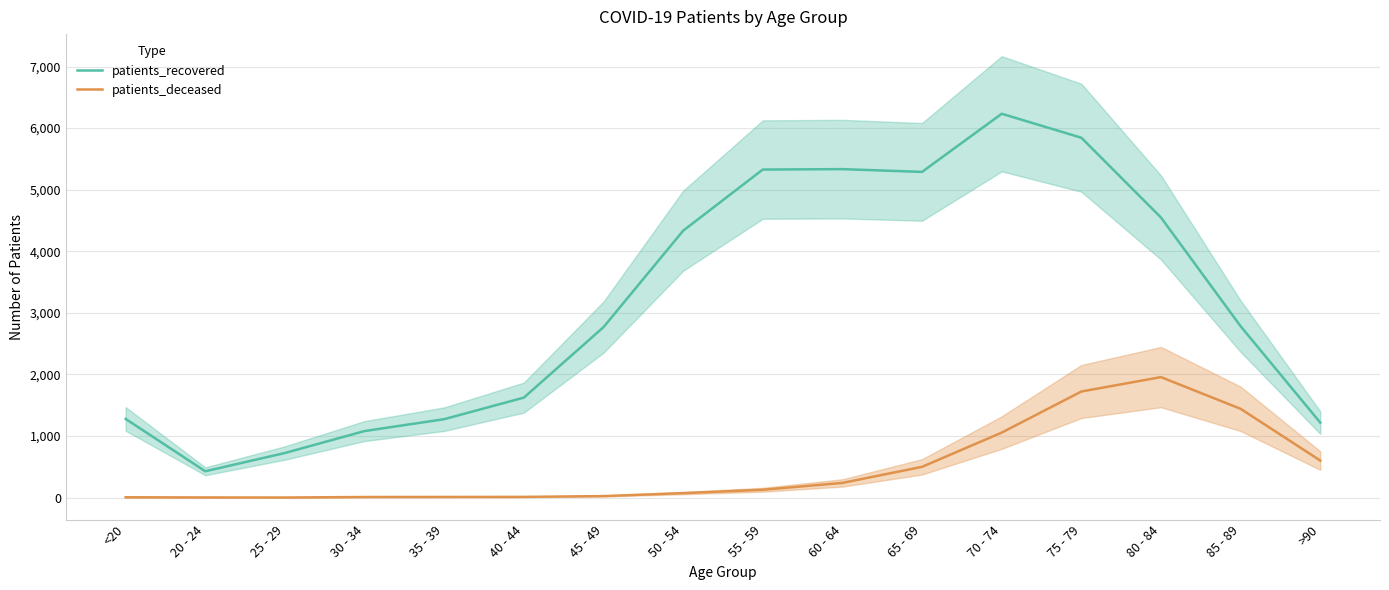

Which label corresponds to the largest value in the chart?

70 - 74